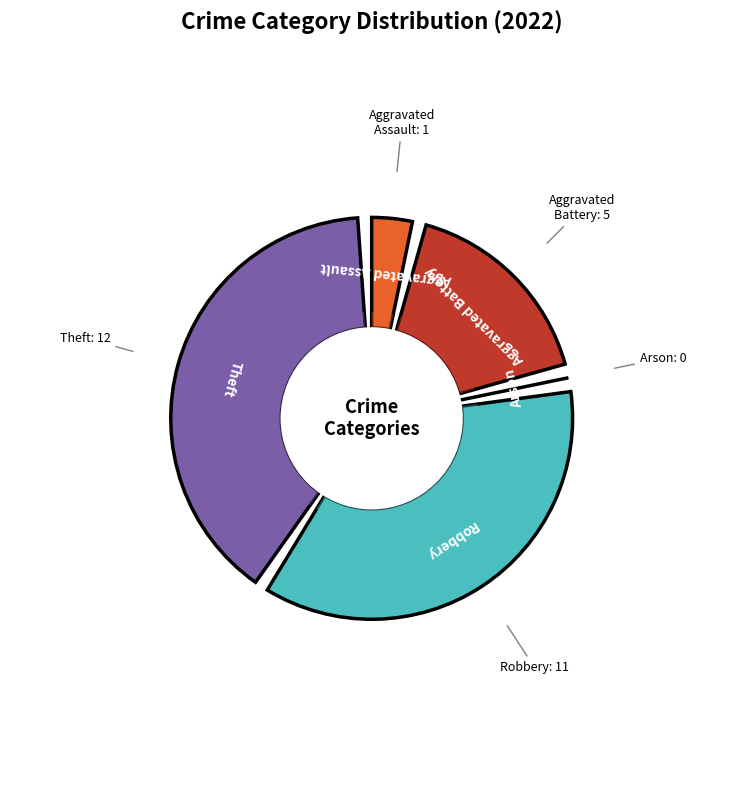

To the nearest percent, what is the difference between the Aggravated Assault and Theft slice percentages?

38%